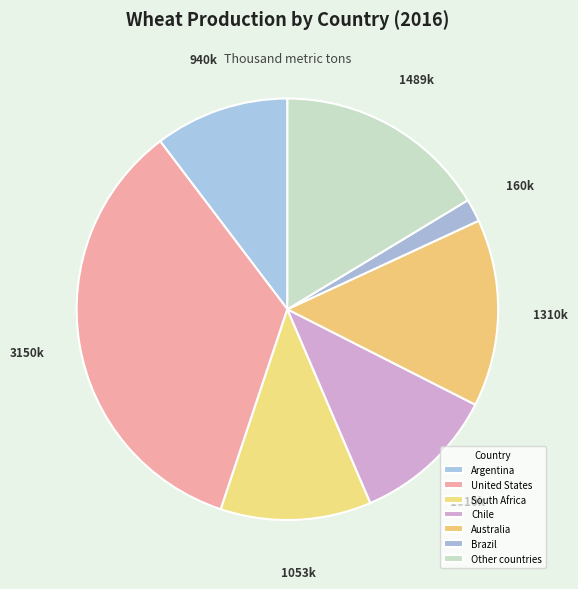

How many slices are in this pie chart?

7